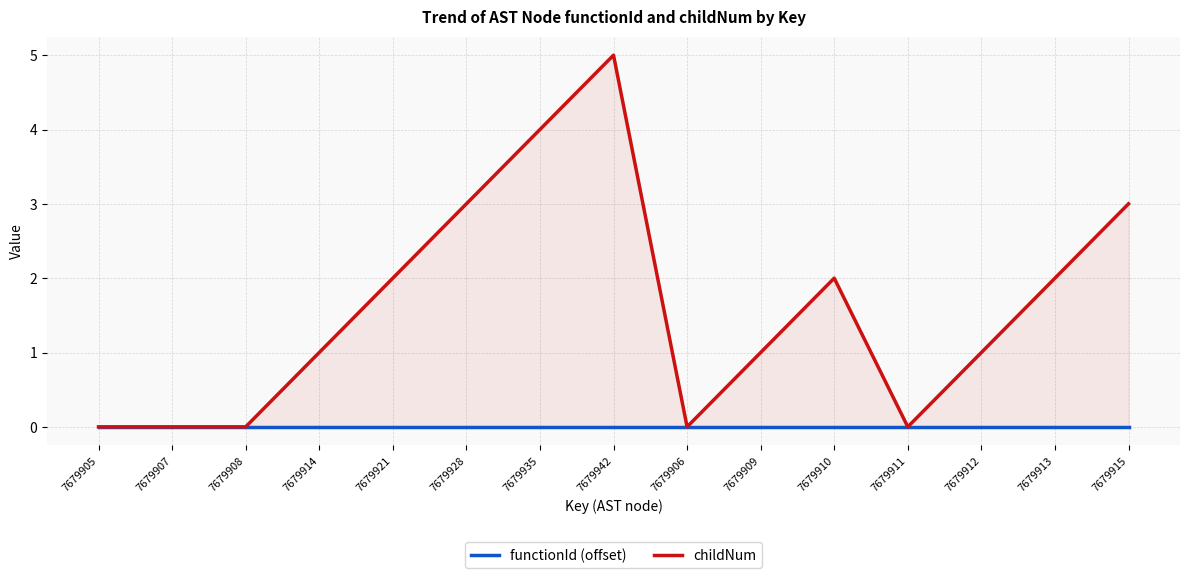

What is the label of the 15th point from the right?

7679905